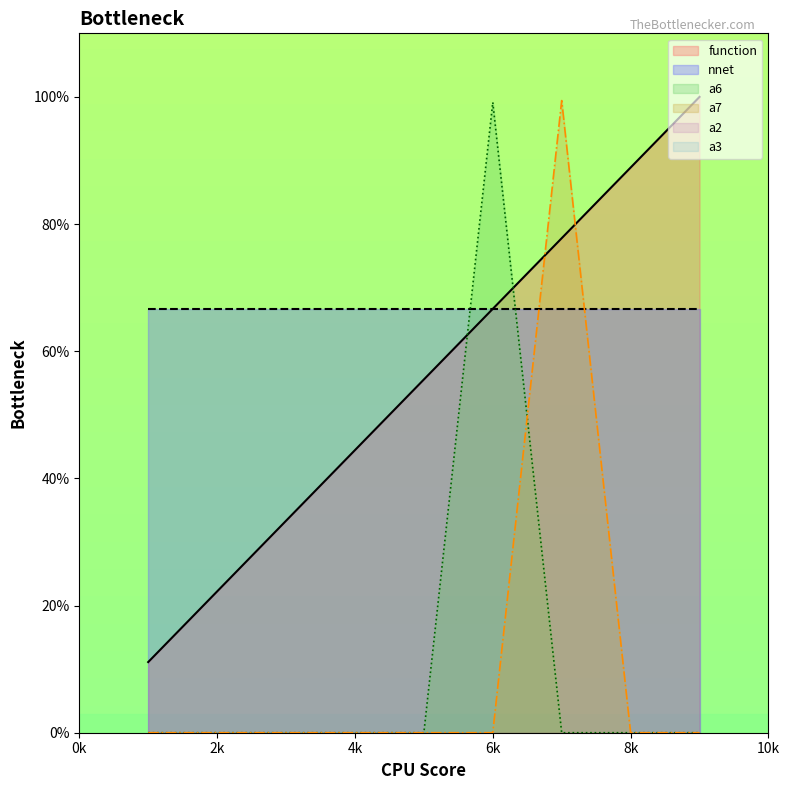

What is the maximum value shown in the chart?

1.0